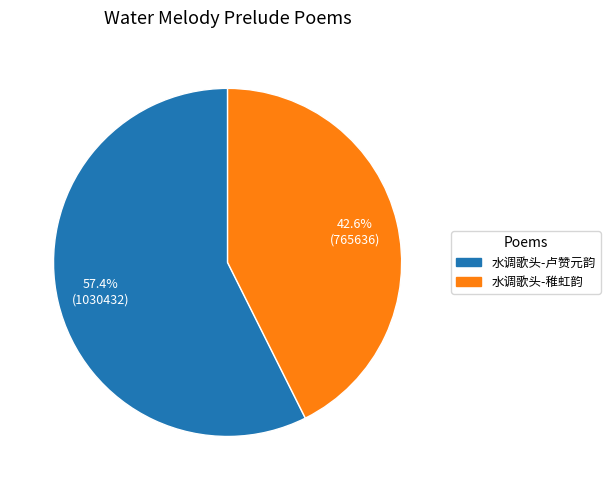

Which slice represents more than half of the pie?

水调歌头-卢赞元韵